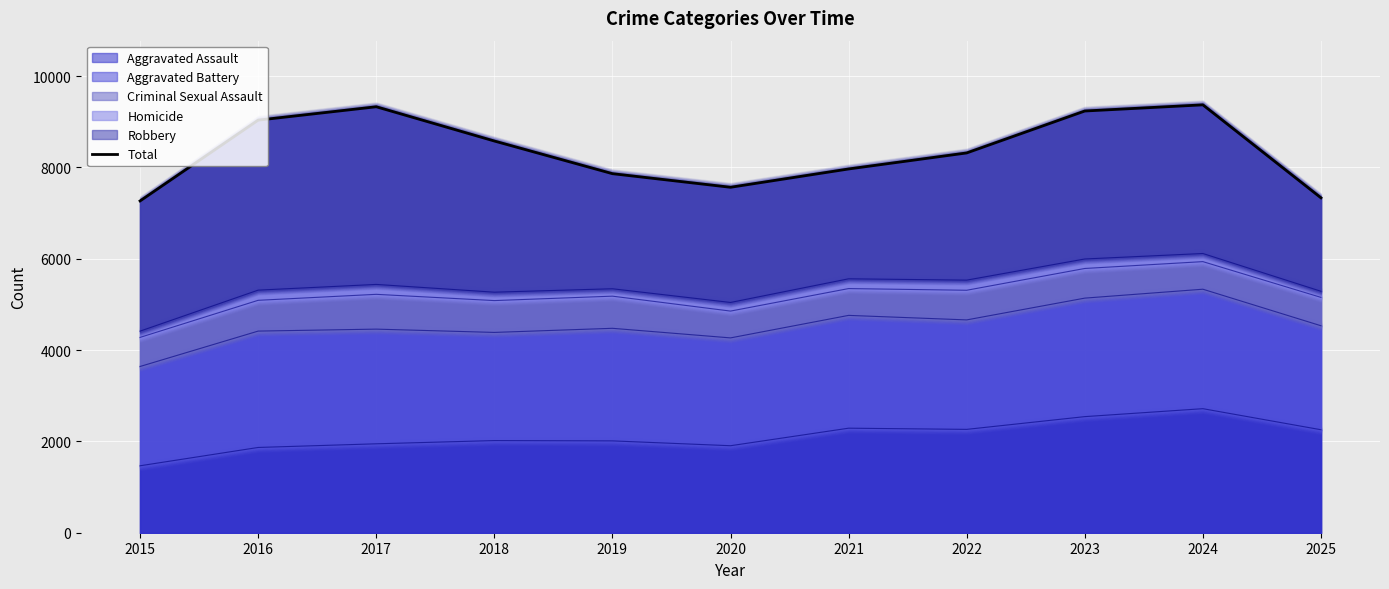

Where is the data nearest to the value 8317?

2022